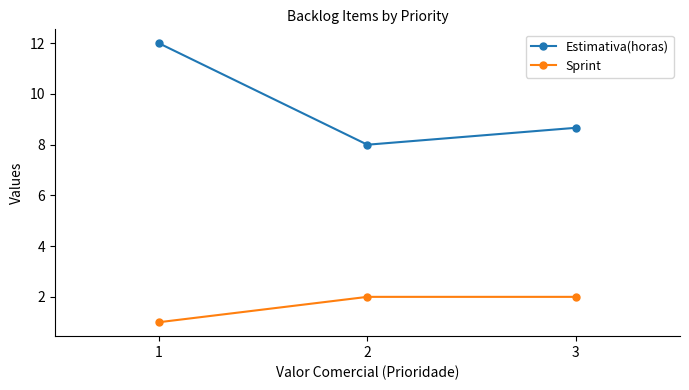

Which label corresponds to the smallest value in the chart?

1